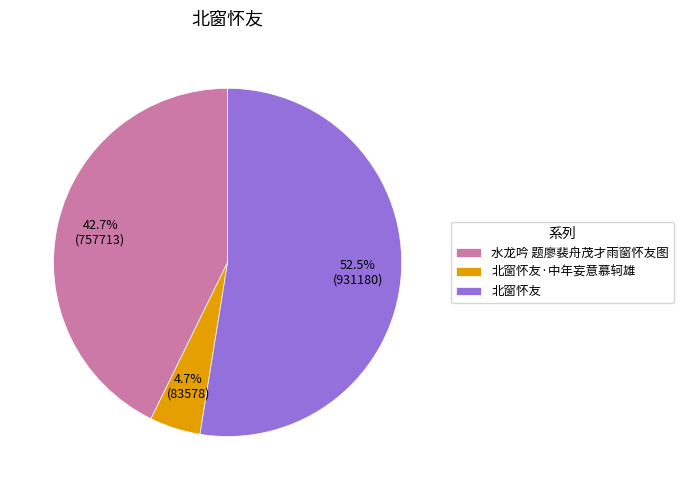

True or false: 水龙吟 题廖裴舟茂才雨窗怀友图 accounts for 29% of the total.

False